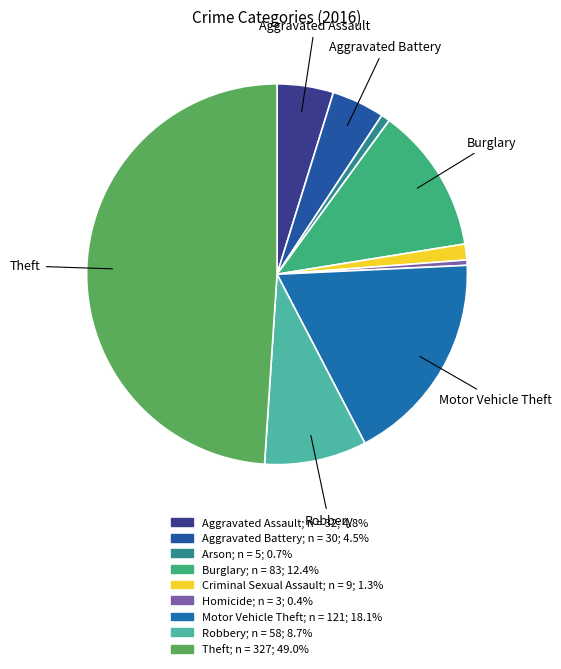

Rank the categories by value from lowest to highest.

Homicide, Arson, Criminal Sexual Assault, Aggravated Battery, Aggravated Assault, Robbery, Burglary, Motor Vehicle Theft, Theft